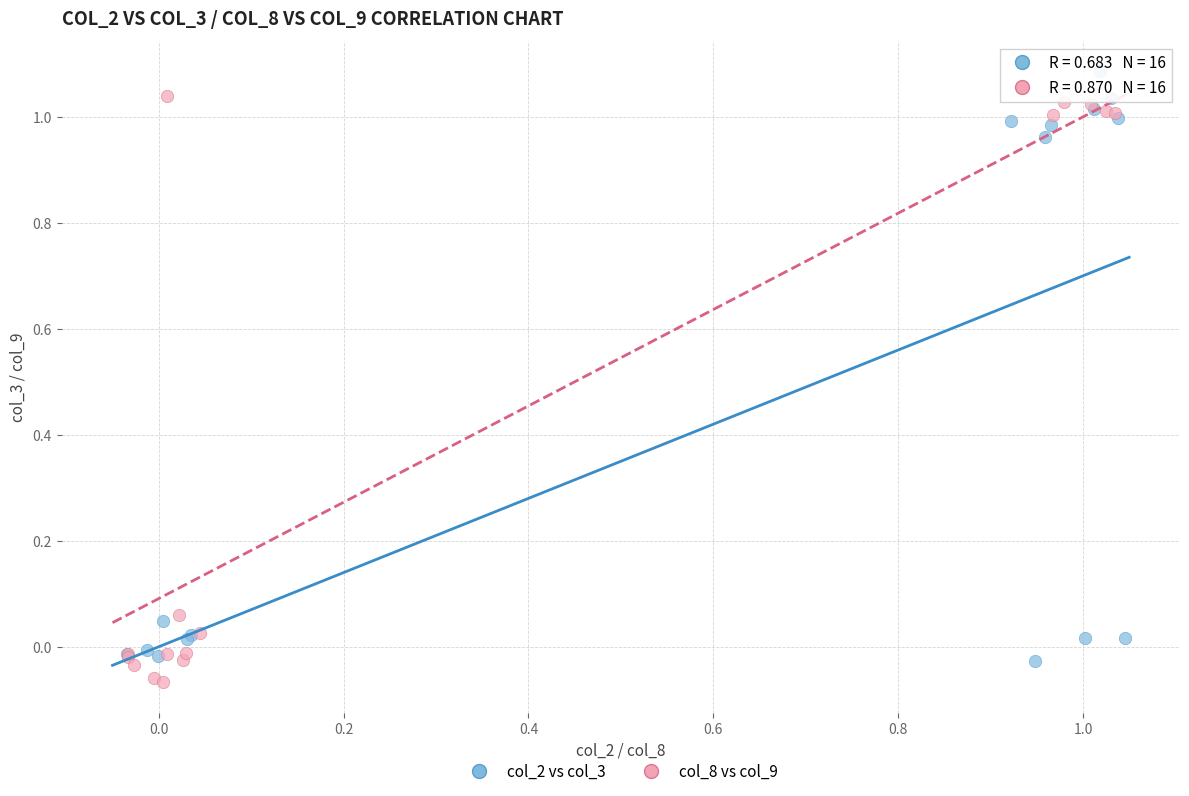

What are all the series names shown in the legend?

col_2 vs col_3, col_8 vs col_9